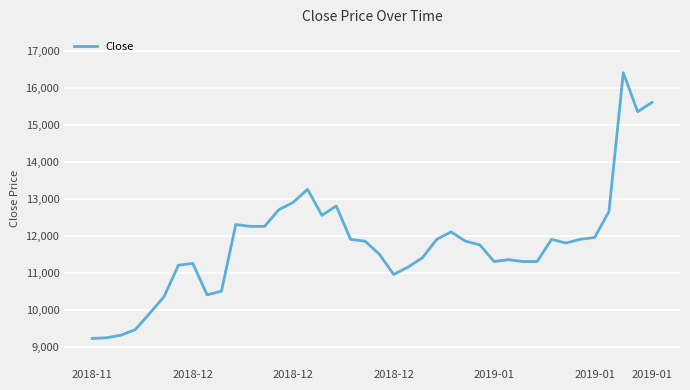

What is the difference between the maximum and minimum values?

7180